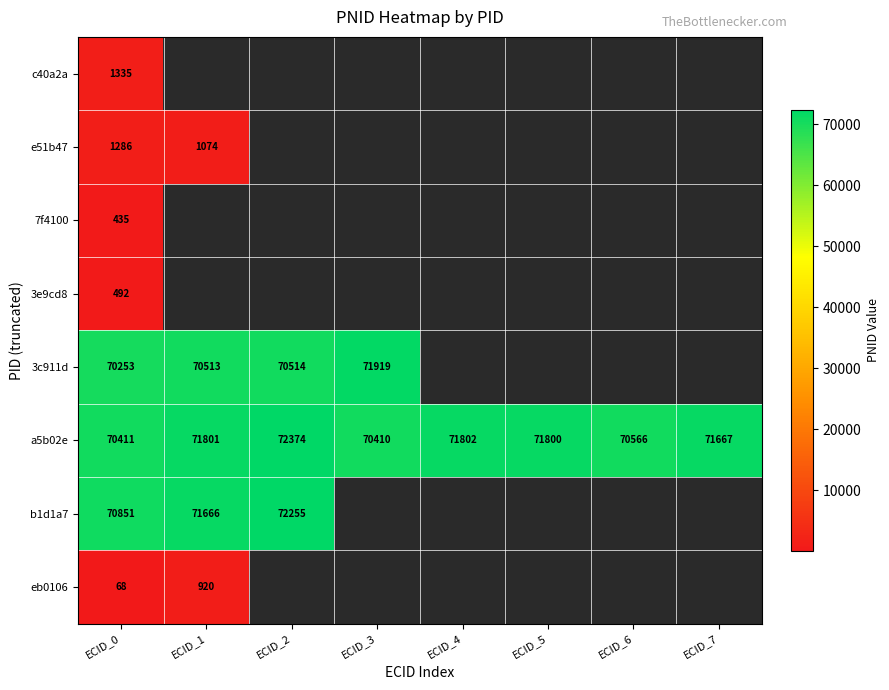

What is the minimum value shown in the chart?

68.0